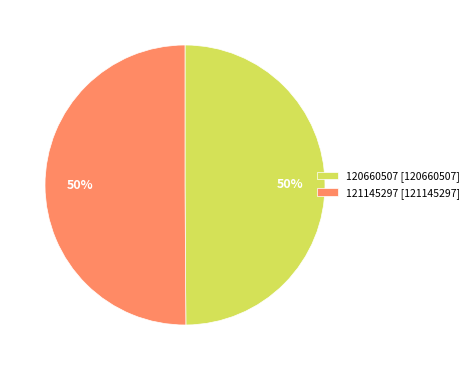

Count the number of slices in the pie.

2